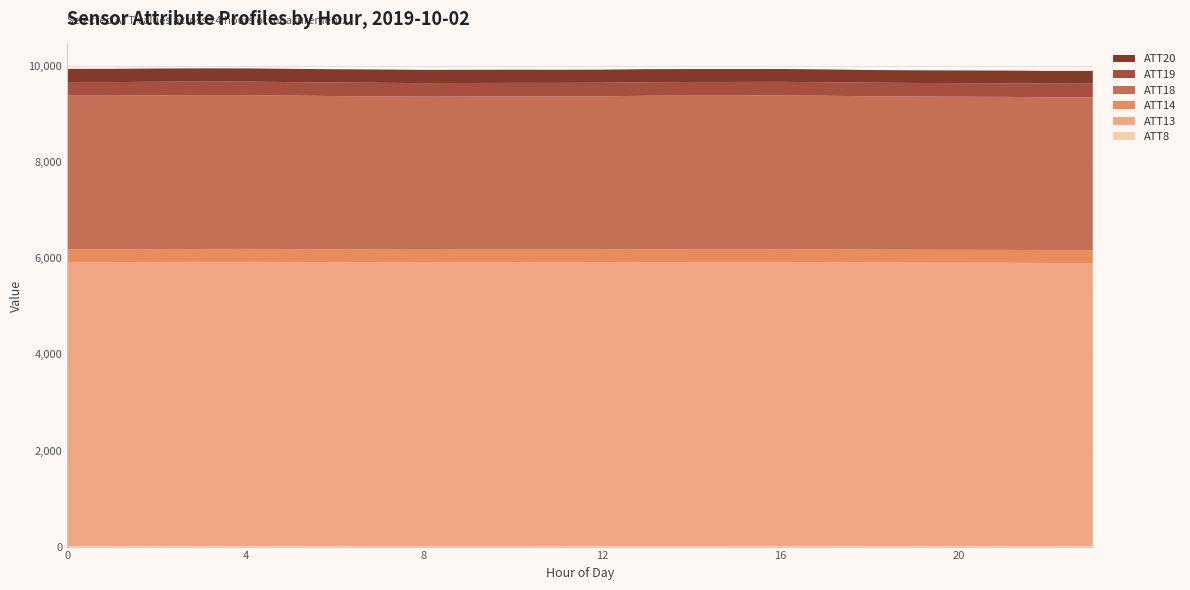

Reading left to right, what are all the values shown in this chart?

ATT8: 0=4.6	1=3.9	2=4.6	3=3.9	4=3.7	5=4.3	6=3.8	7=0.9	8=1.1	9=2.0	10=1.9	11=2.7	12=4.0	13=3.7	14=4.2	15=3.6	16=3.0	17=3.6	18=4.4	19=4.4	20=4.4	21=4.3	22=3.6	23=4.9
ATT13: 0=5914.9	1=5915.7	2=5919.9	3=5923.3	4=5923.8	5=5919.7	6=5914.6	7=5913.6	8=5910.2	9=5911.8	10=5912.6	11=5911.4	12=5911.2	13=5916.8	14=5918.5	15=5918.9	16=5920.3	17=5915.8	18=5909.4	19=5906.7	20=5905.2	21=5904.4	22=5899.2	23=5897.6
ATT14: 0=267.9	1=268.1	2=268.6	3=268.9	4=269.3	5=269.1	6=268.9	7=268.9	8=268.9	9=269.1	10=269.3	11=268.9	12=268.4	13=268.1	14=268.0	15=268.0	16=268.3	17=268.6	18=268.6	19=268.5	20=268.5	21=268.7	22=268.3	23=268.2
ATT18: 0=3201.9	1=3201.2	2=3202.5	3=3203.4	4=3201.6	5=3196.4	6=3192.8	7=3190.8	8=3186.8	9=3186.9	10=3188.3	11=3189.1	12=3191.8	13=3197.3	14=3200.0	15=3200.9	16=3201.4	17=3197.9	18=3193.6	19=3190.0	20=3187.9	21=3185.5	22=3184.3	23=3183.9
ATT19: 0=281.9	1=281.7	2=281.6	3=281.5	4=281.3	5=281.5	6=281.5	7=281.6	8=281.8	9=281.9	10=281.8	11=281.6	12=281.3	13=281.6	14=281.9	15=282.1	16=282.3	17=282.2	18=282.2	19=282.5	20=282.8	21=282.9	22=282.9	23=282.6
ATT20: 0=275.1	1=276.0	2=276.1	3=275.3	4=275.5	5=275.7	6=276.5	7=277.1	8=276.3	9=274.5	10=274.3	11=273.2	12=272.6	13=272.4	14=269.2	15=268.4	16=267.3	17=266.7	18=263.8	19=263.7	20=264.2	21=264.8	22=264.6	23=266.2